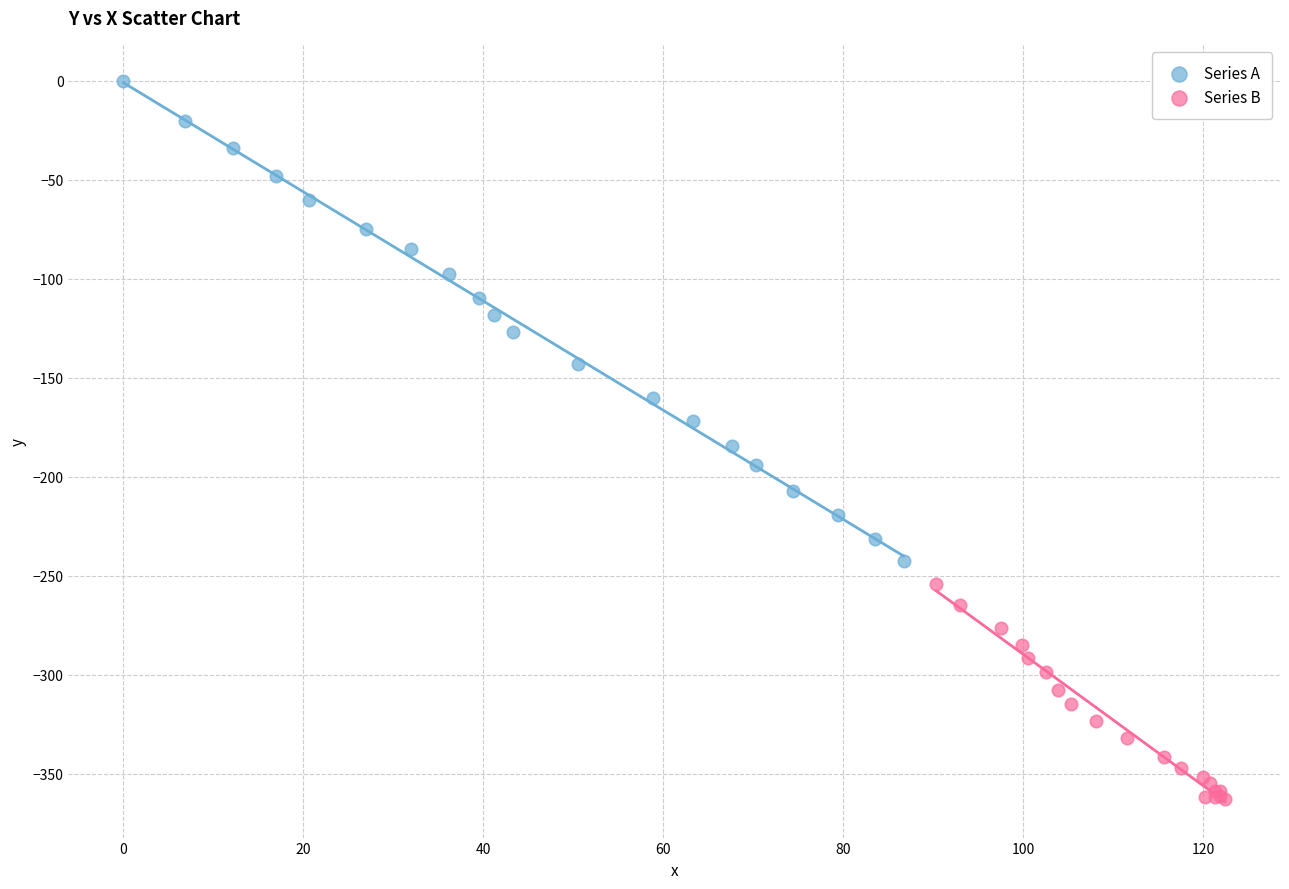

Which series contains the highest Y value?

Series A